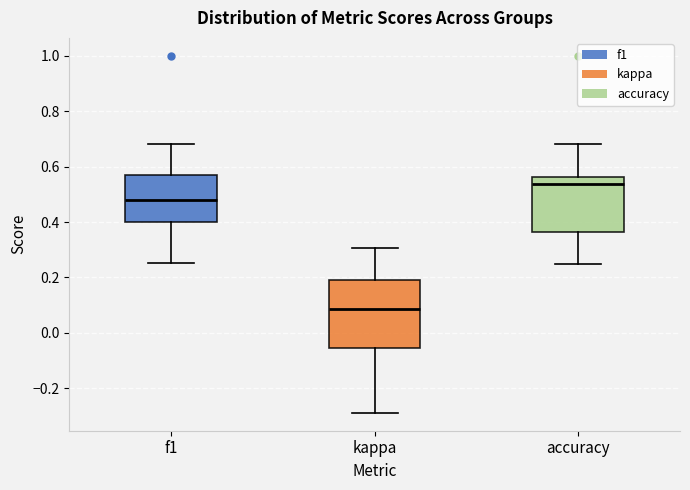

Where is the lower edge of the box for accuracy on the y-axis? The values are not printed on the chart, so give them approximately, as read against the axis.

0.36